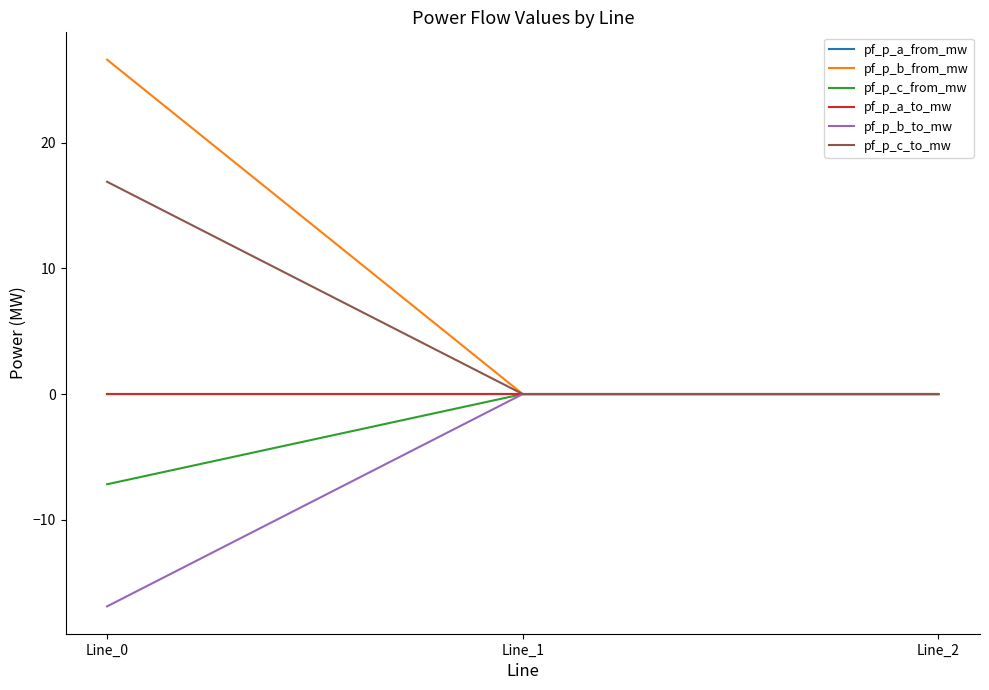

Does the chart have visible grid lines?

No